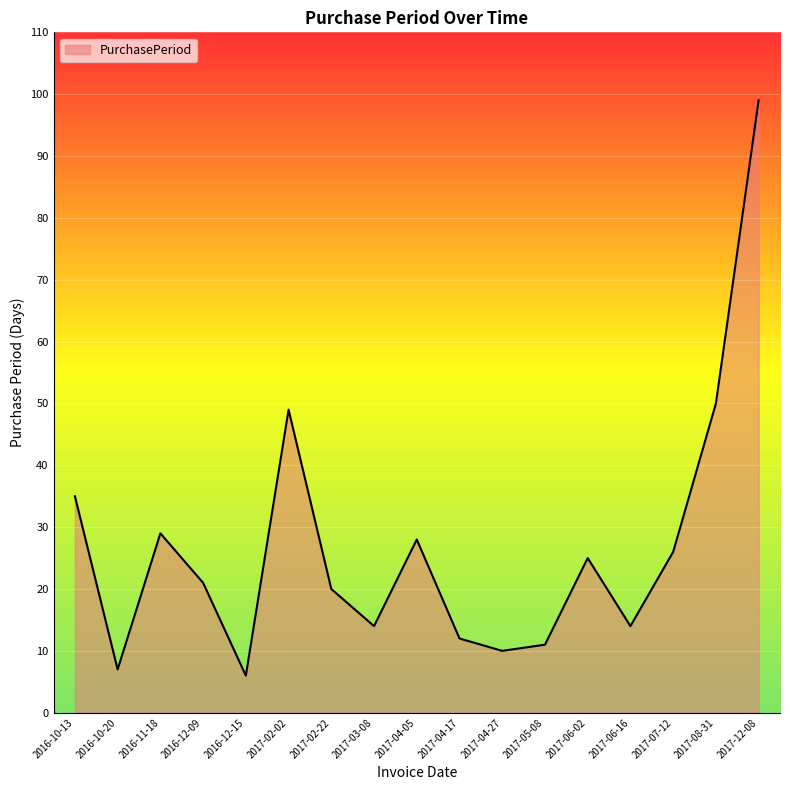

How many interior local peaks (higher than both neighbors) does the data have?

4